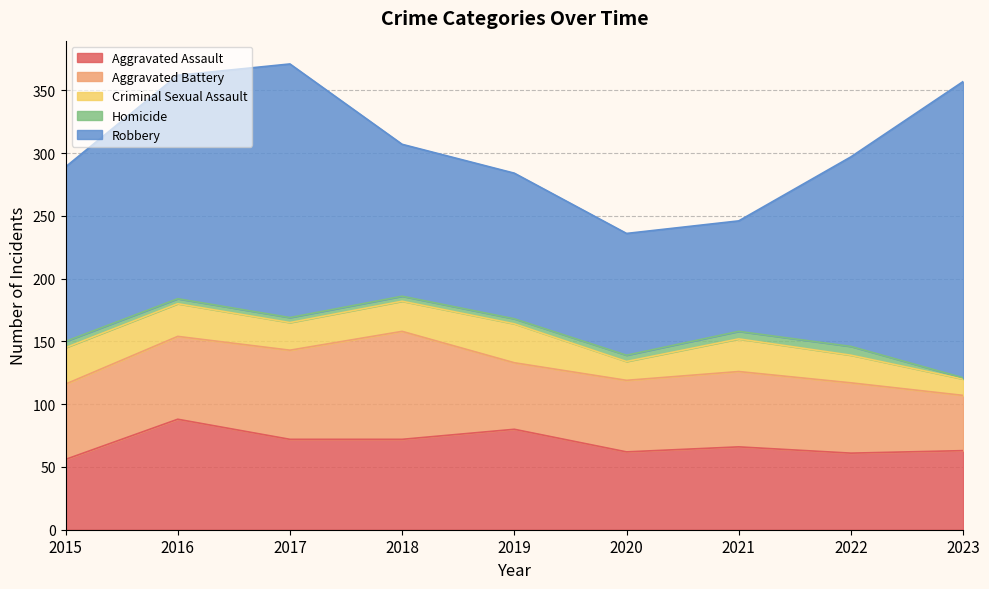

What is the spread (max minus min) of values at 2022?

144